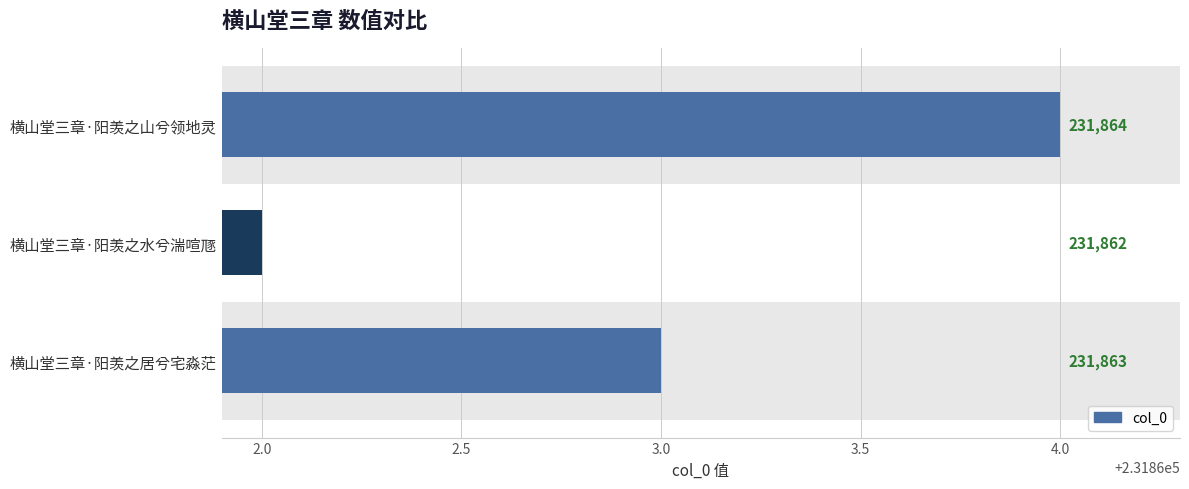

Rank the categories by value from lowest to highest.

横山堂三章·阳羡之水兮湍喧豗, 横山堂三章·阳羡之居兮宅淼茫, 横山堂三章·阳羡之山兮领地灵